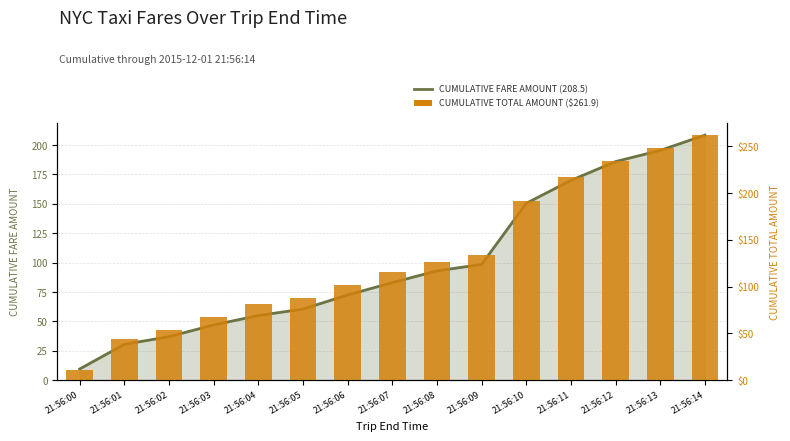

Rank the series by their average value, from highest to lowest.

CUMULATIVE TOTAL AMOUNT, CUMULATIVE FARE AMOUNT (line)